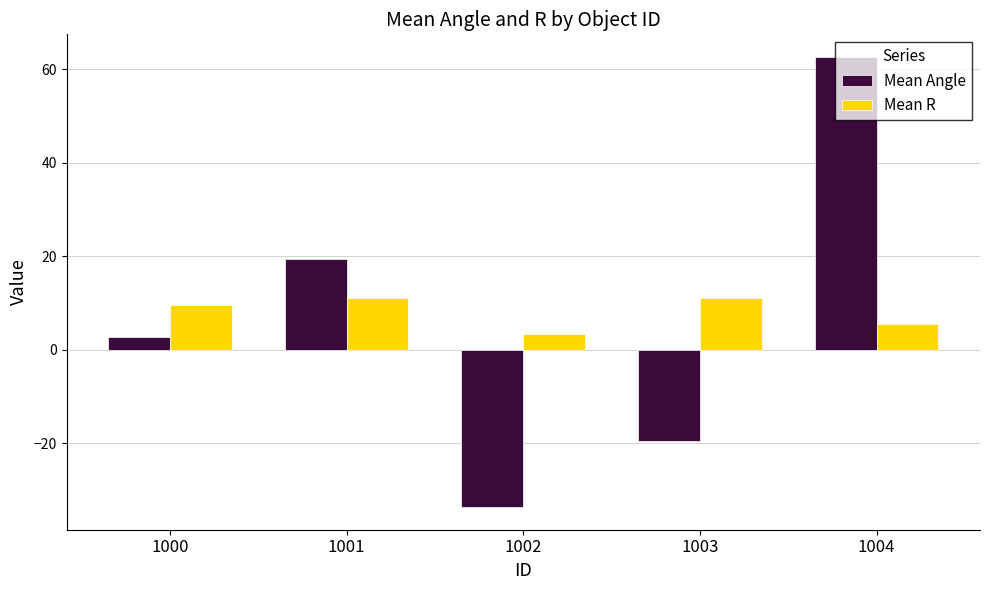

How many values in Mean Angle are below zero?

2